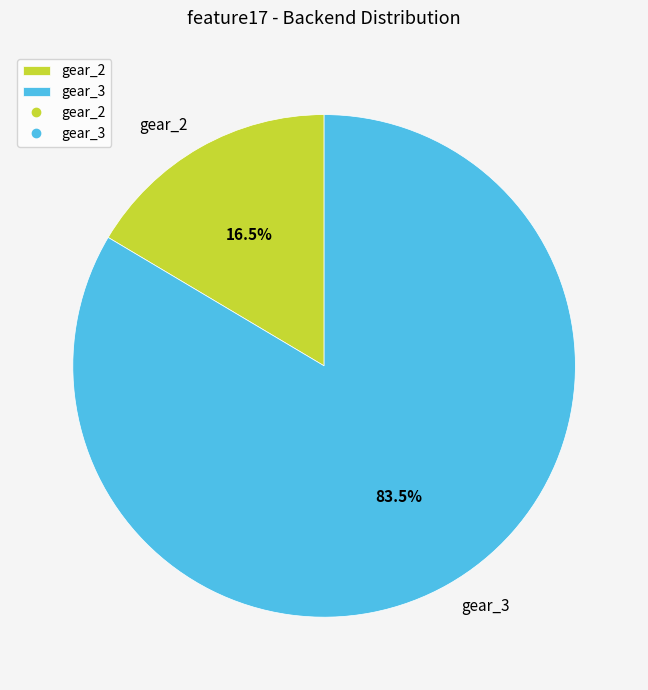

Approximately how many times larger is the value at gear_3 compared to gear_2?

5.1